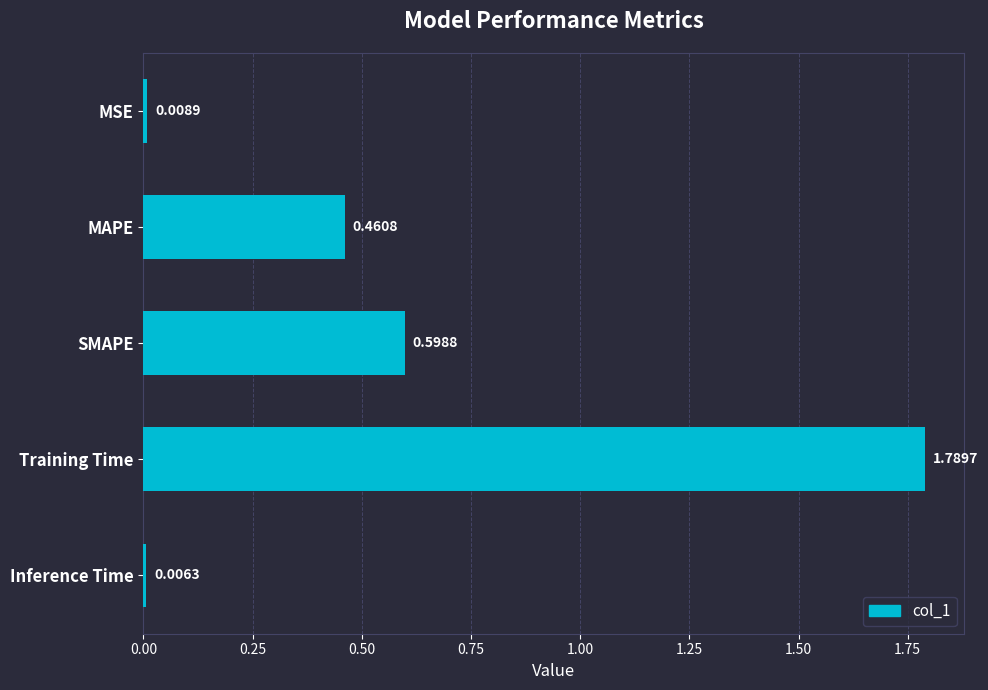

What is the change in value from MSE to SMAPE?

+0.6